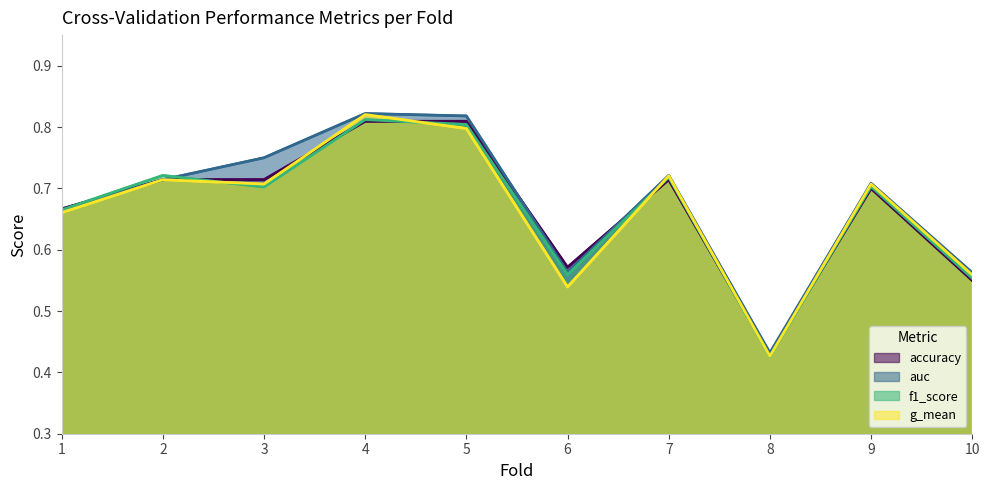

True or false: auc has a value of 0.4 at 8.

True